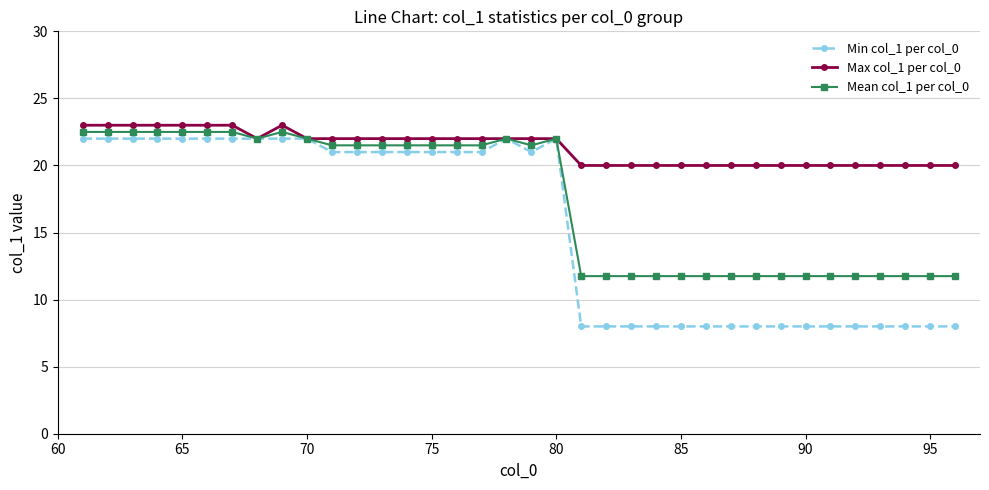

At how many categories does at least one series exceed 19?

36